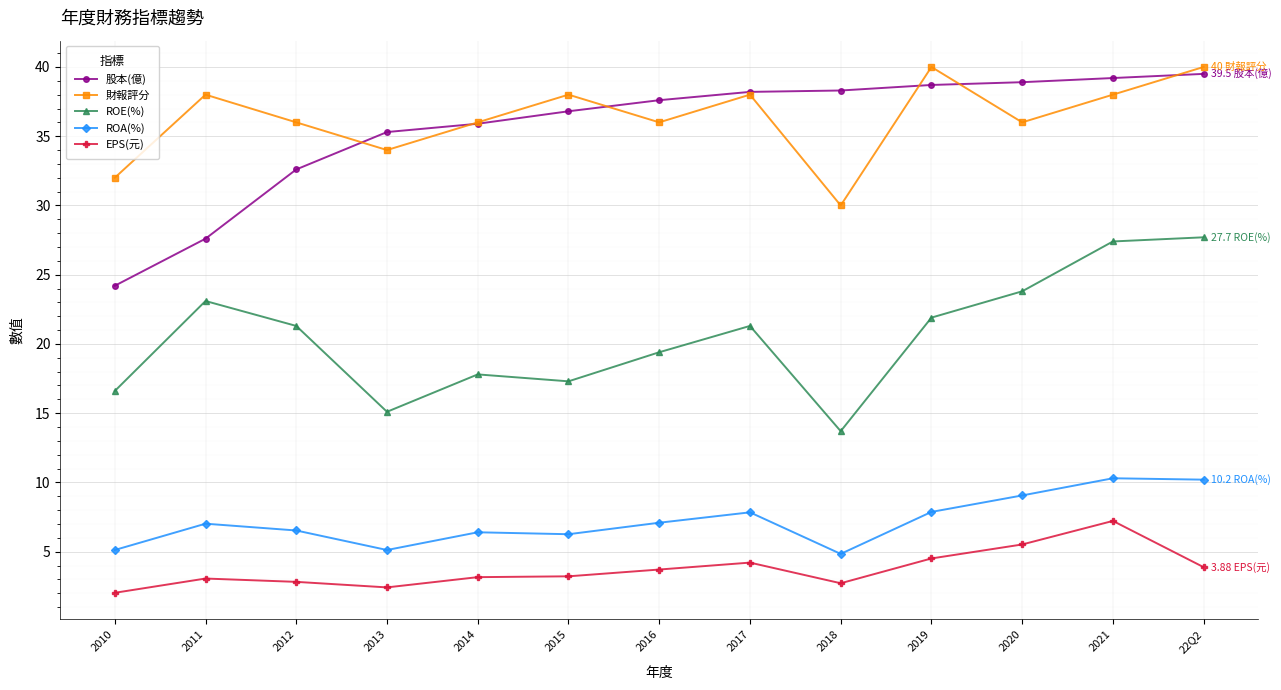

What is the label of the 12th point from the left?

2021